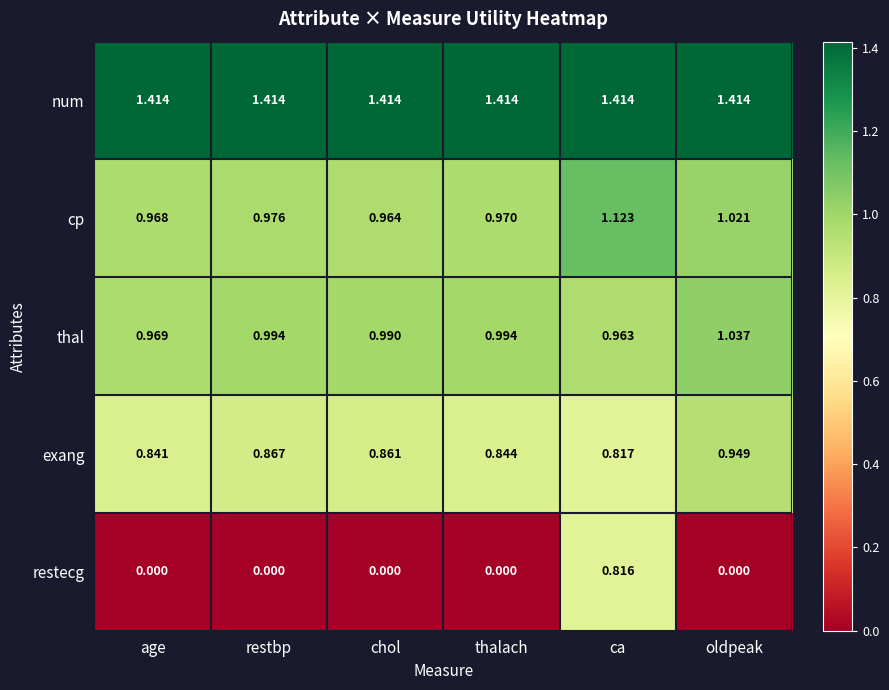

Which series changed the most between restbp and chol?

cp